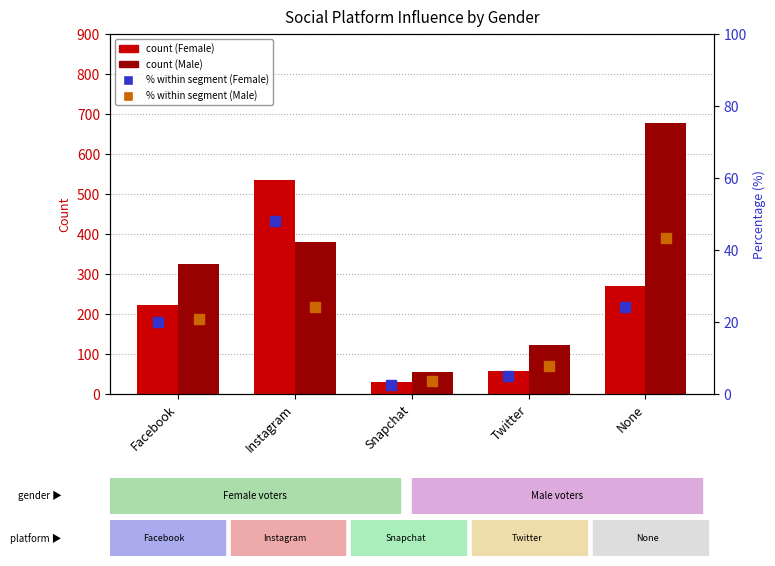

What is the spread (max minus min) of values at Instagram?

510.7